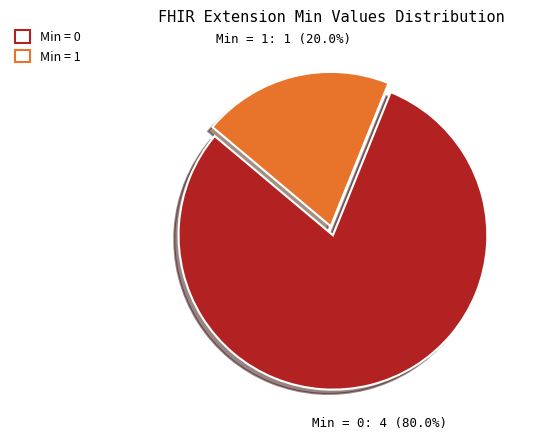

Is there a majority slice in this chart?

Yes